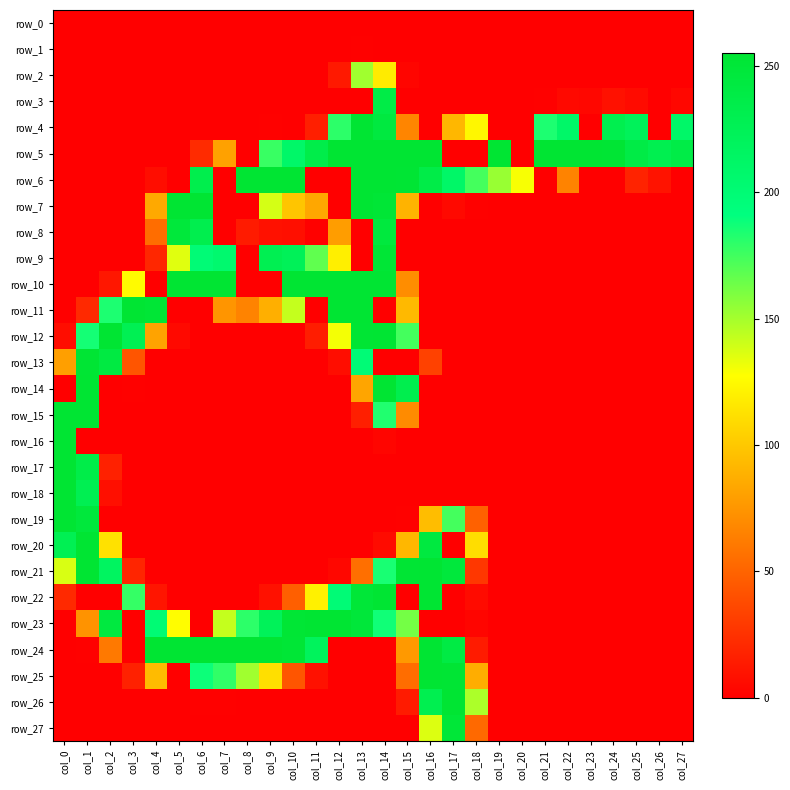

What is the approximate value of row_3 at col_23?

4